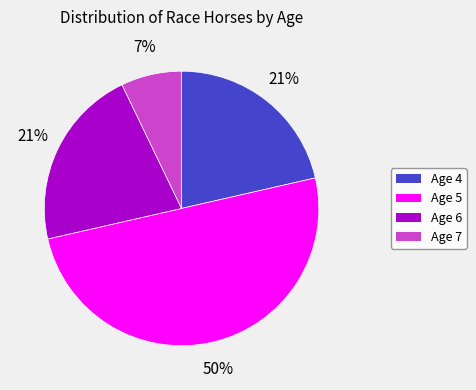

Combined, do Age 5 and Age 7 account for over 50%?

Yes